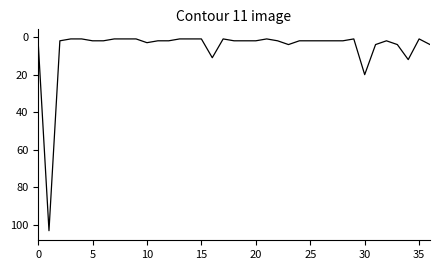

What is the greatest value displayed?

103